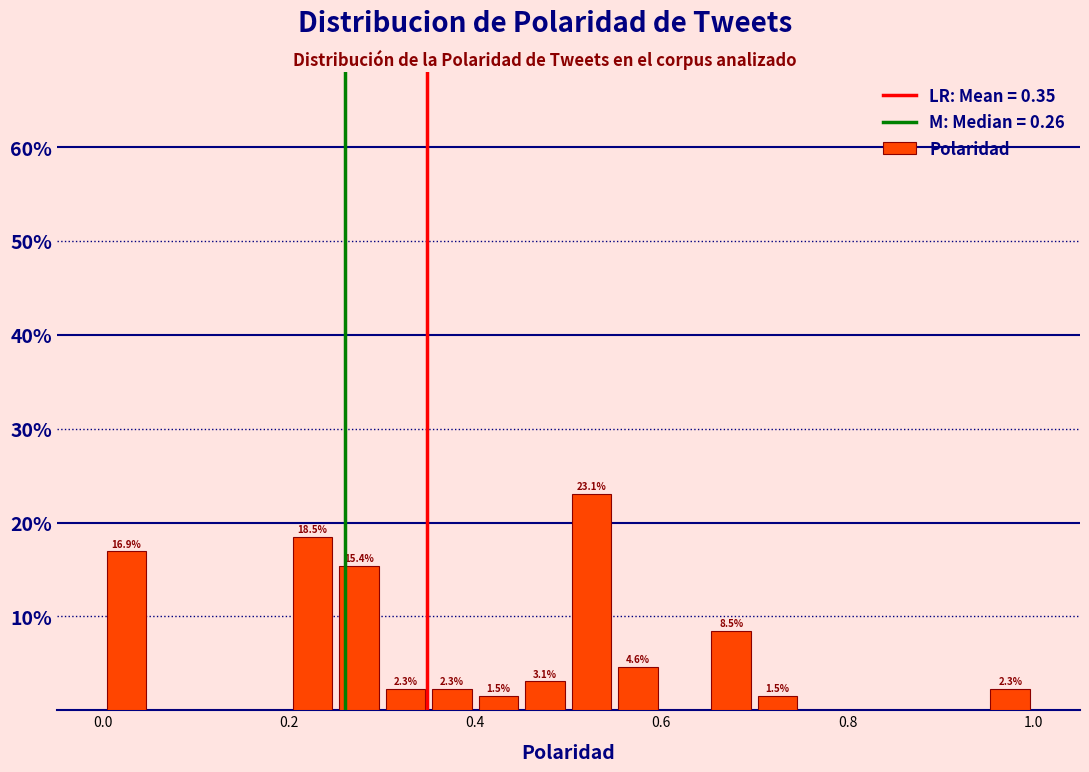

Around what value on the x-axis is the tallest bar? Give the approximate position of its centre, as read against the axis.

0.52